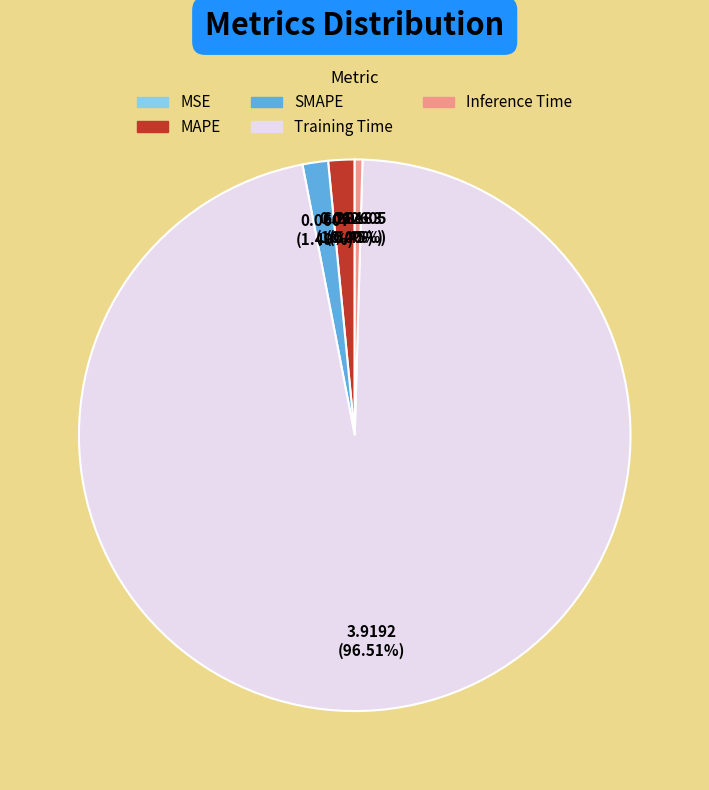

Is the sum of Training Time and SMAPE greater than half?

Yes